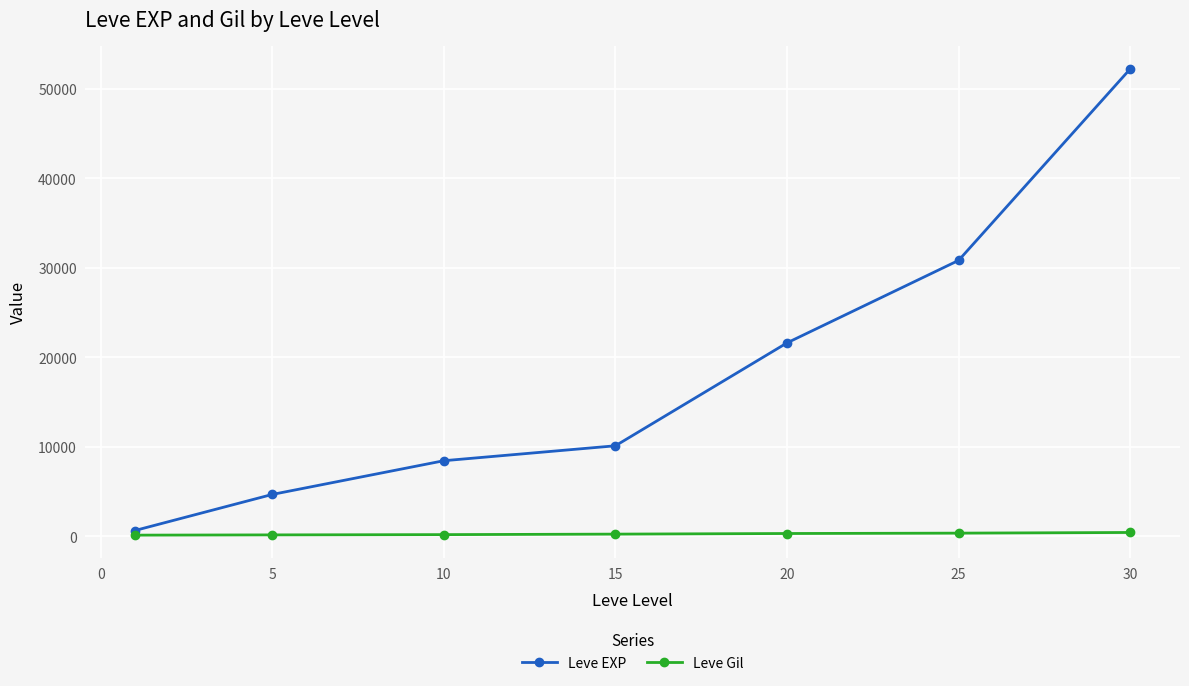

List the series in order of their overall mean, lowest first.

Leve Gil, Leve EXP